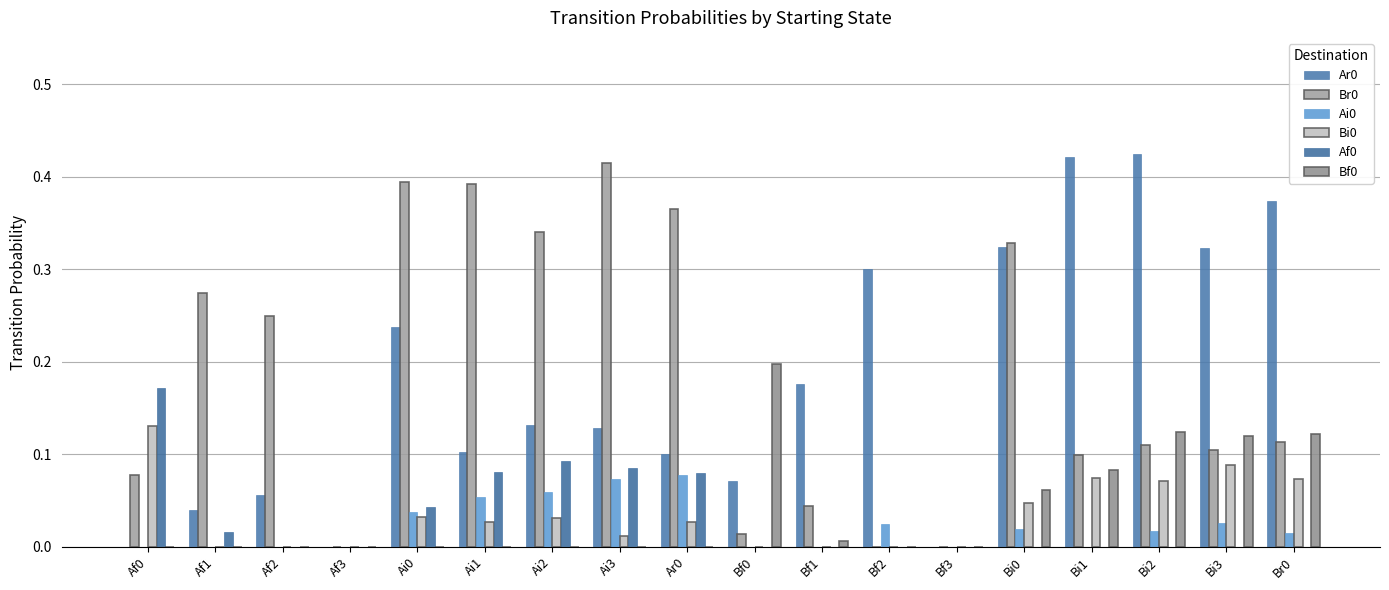

Which category has the highest value in the Af0 series?

Af0